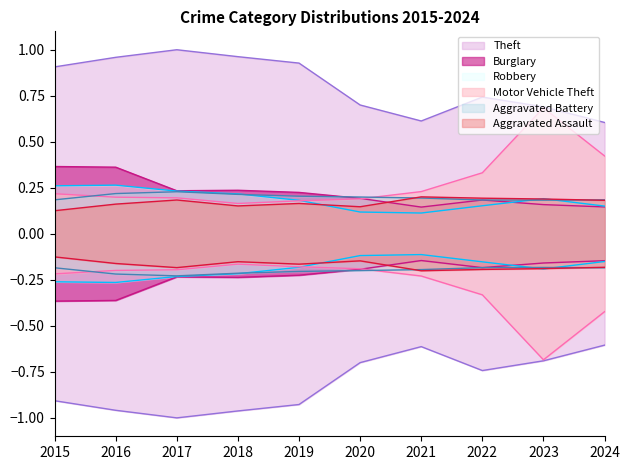

True or false: Aggravated Battery has more than 1 points higher than both neighbors.

False